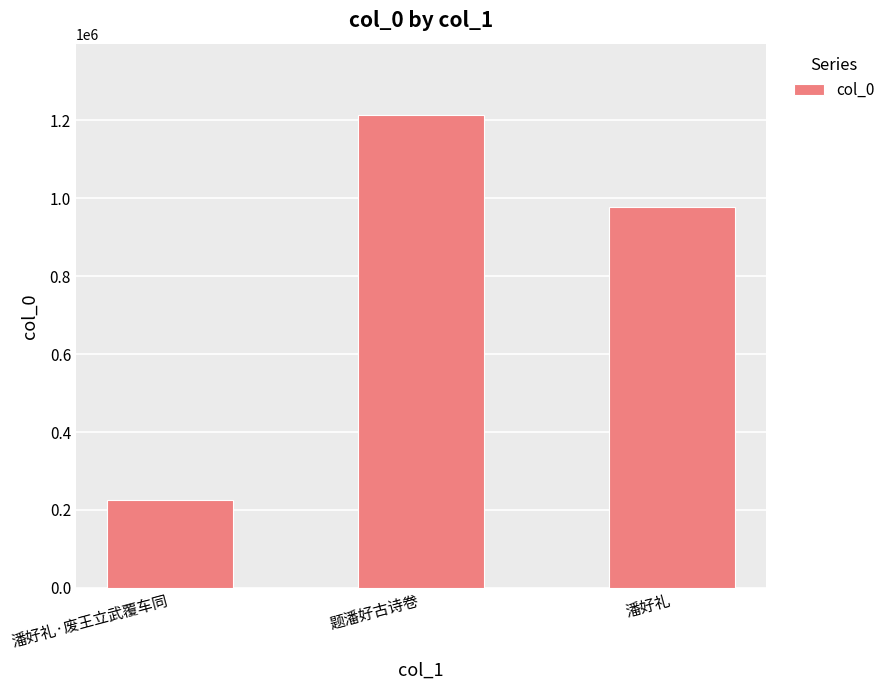

What is the difference between the values at 潘好礼 and 题潘好古诗卷?

236512